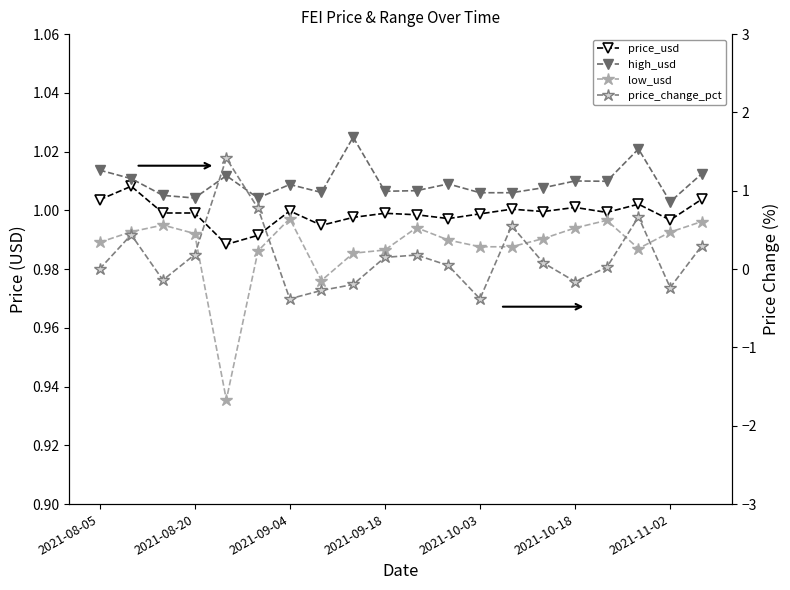

After their last crossing, which series has the higher values: price_change_pct or high_usd?

high_usd